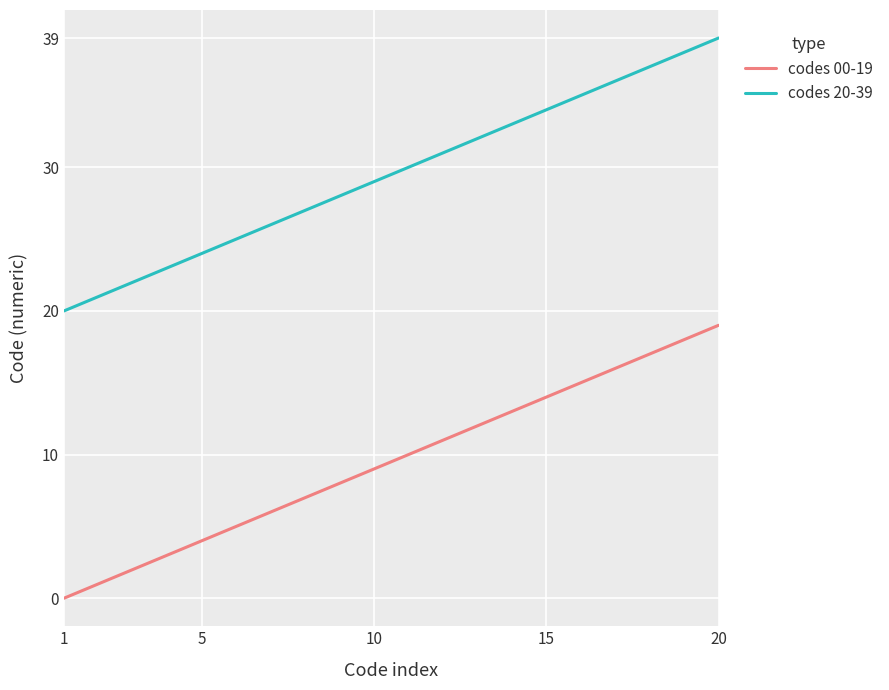

What is the difference between the maximum and minimum values in the codes 00-19 series?

19